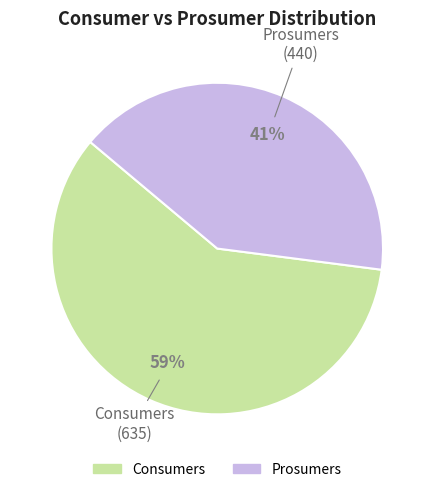

Is the sum of Consumers and Prosumers greater than half?

Yes